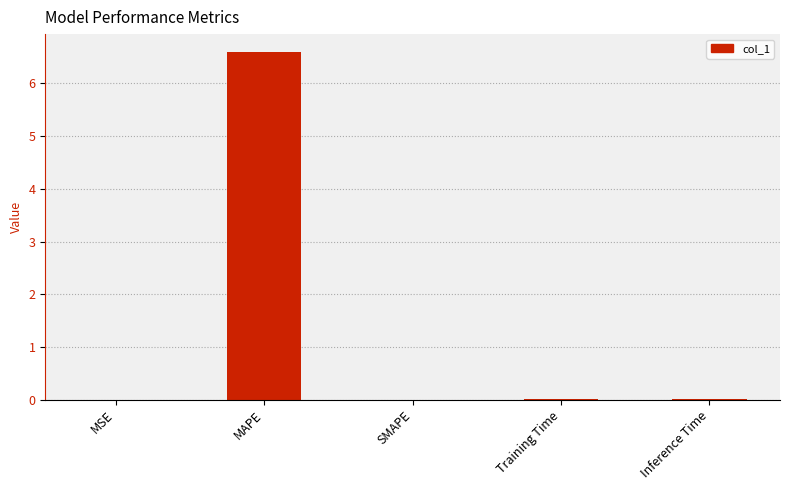

The value at Inference Time is 0.0. True or false?

True